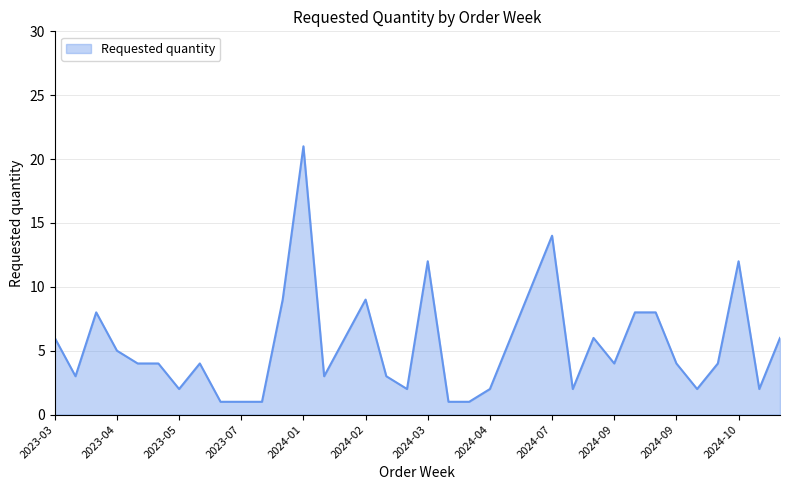

What is the greatest value displayed?

21